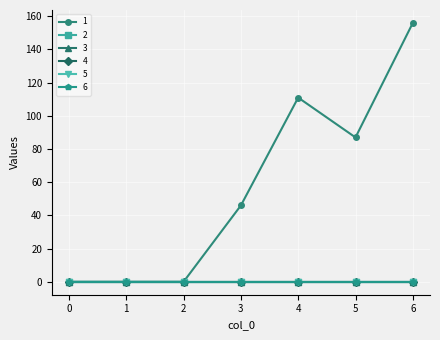

True or false: 3 and 4 cross at least once.

False